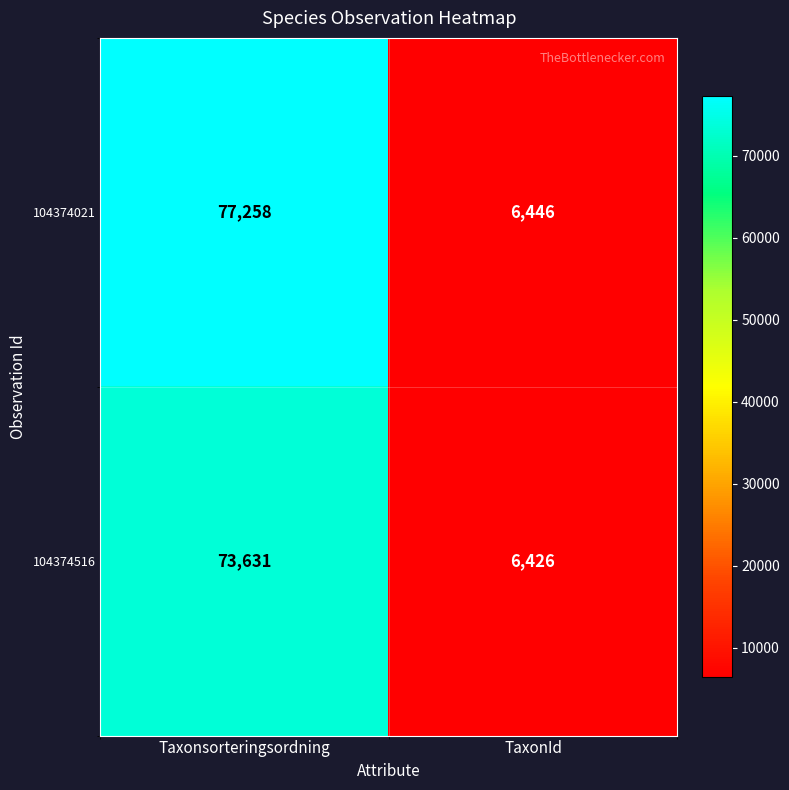

Between Taxonsorteringsordning and TaxonId, which series saw the biggest shift?

104374021